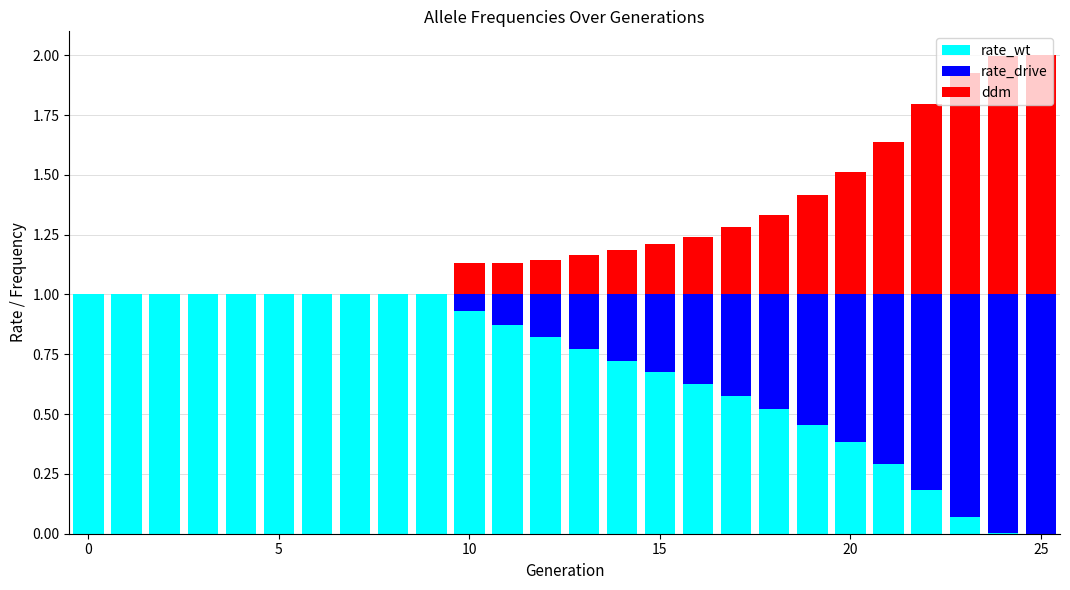

What is the highest value of the rate_wt series?

1.0